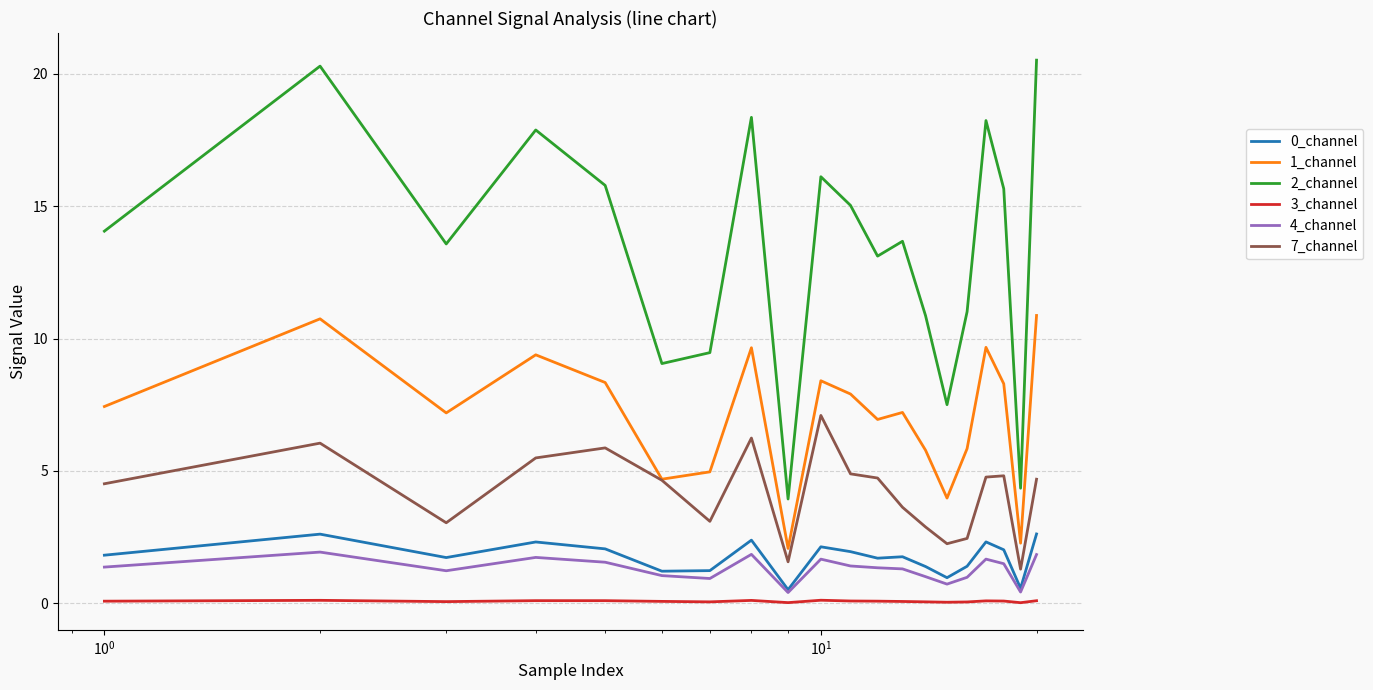

What is the greatest value displayed?

20.5